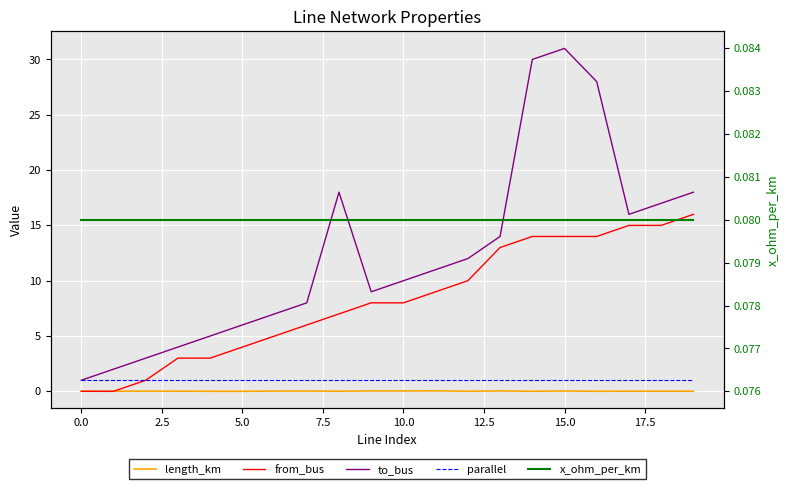

What is the value of the parallel point at the 18th from the left?

1.0